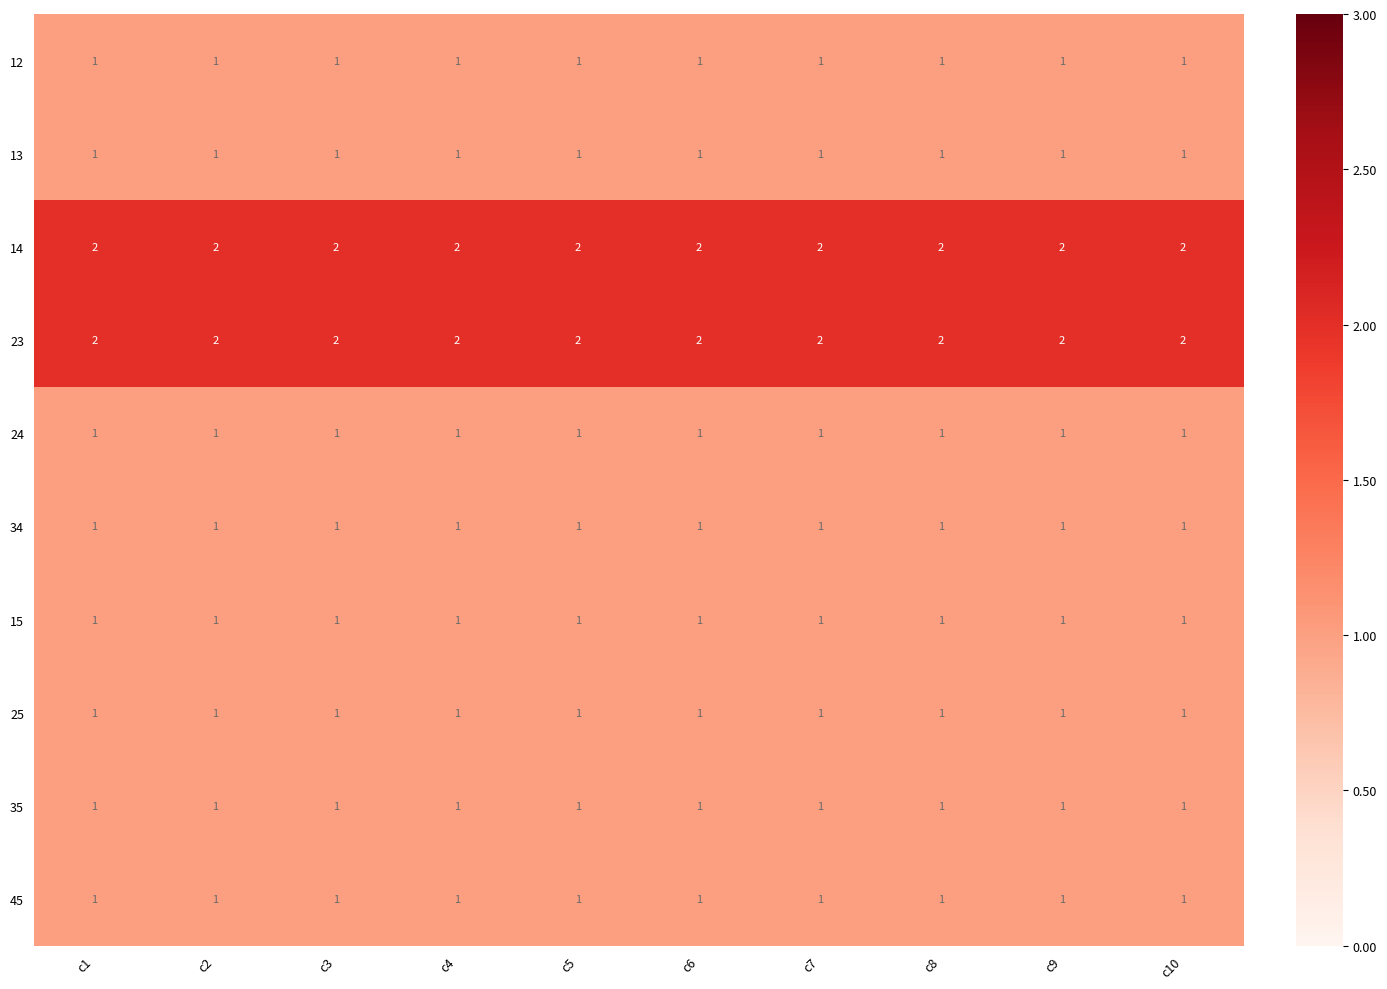

At how many categories does at least one series exceed 1?

10